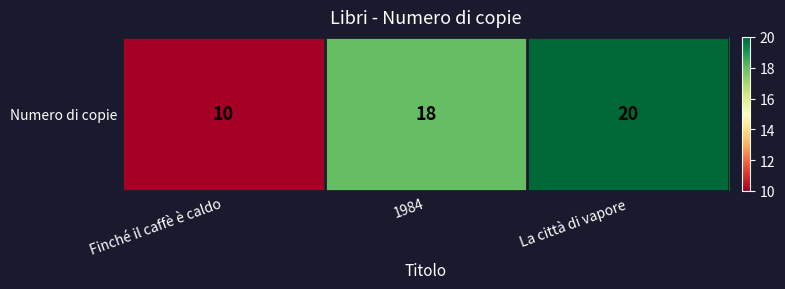

How many values exceed 18?

1